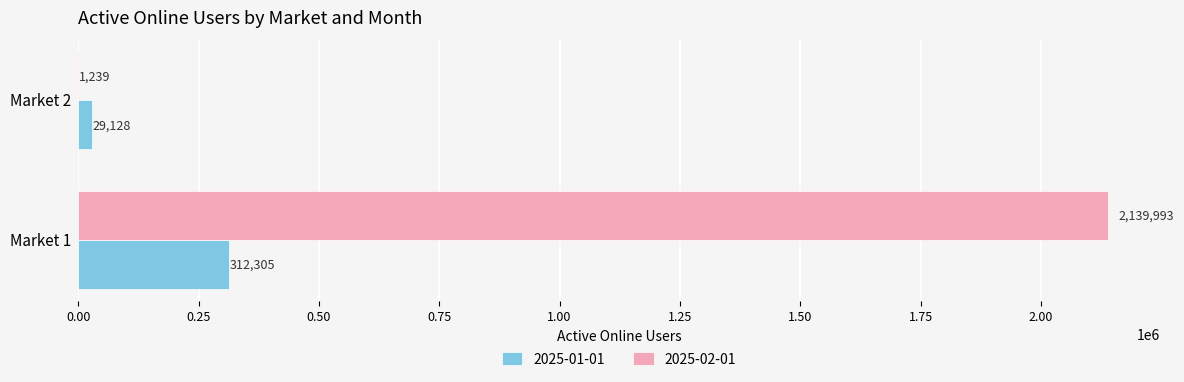

At which category is the sum across all series the highest?

Market 1